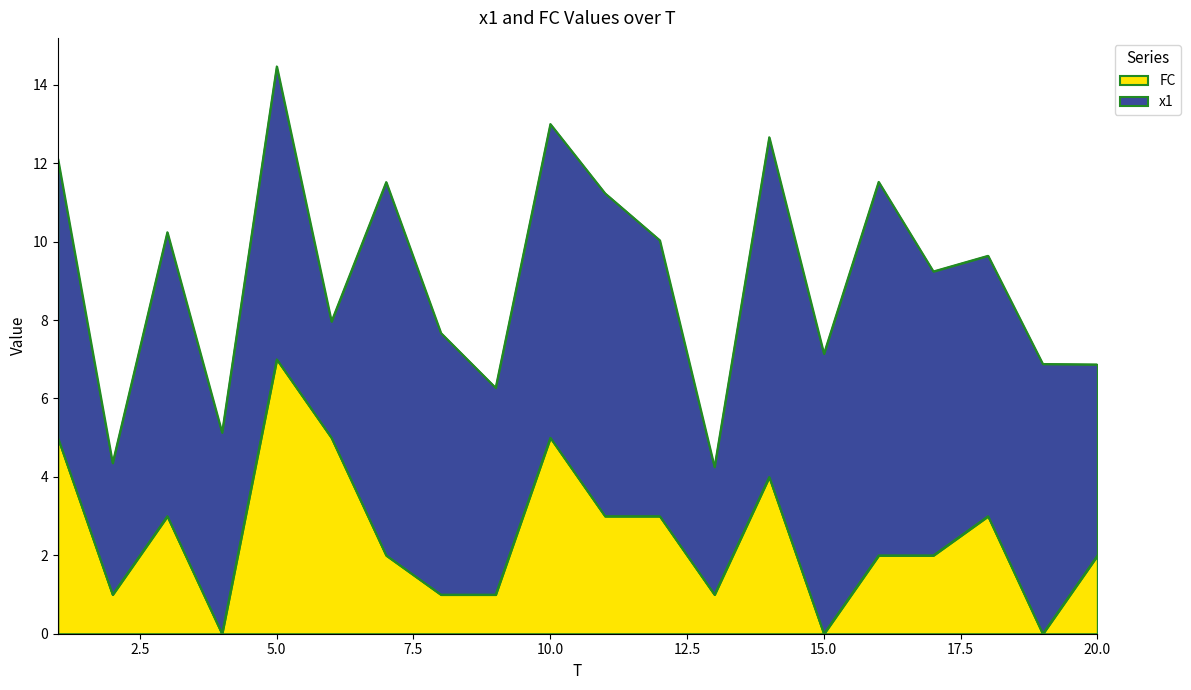

What is the total value across all series at 10.0?

13.0